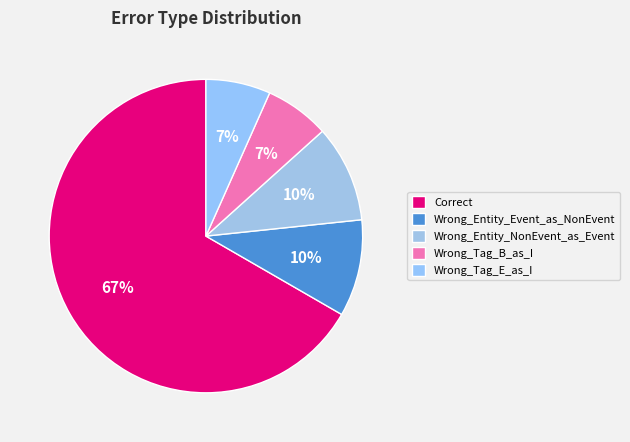

What percentage is the Wrong_Tag_B_as_I slice, to the nearest percent?

7%